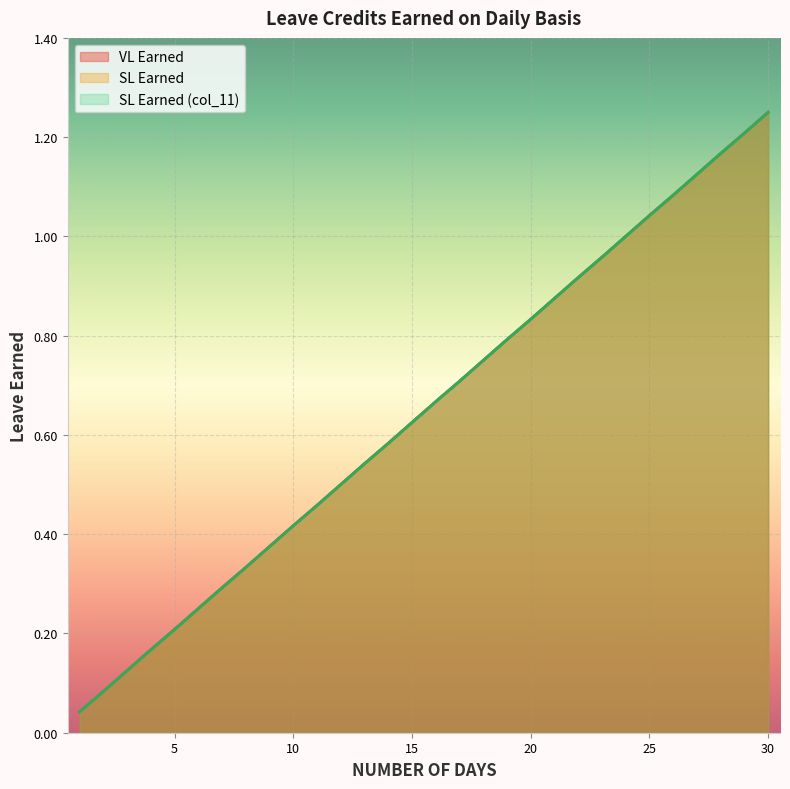

What is the sum of the SL Earned values at 4 and 21?

1.0